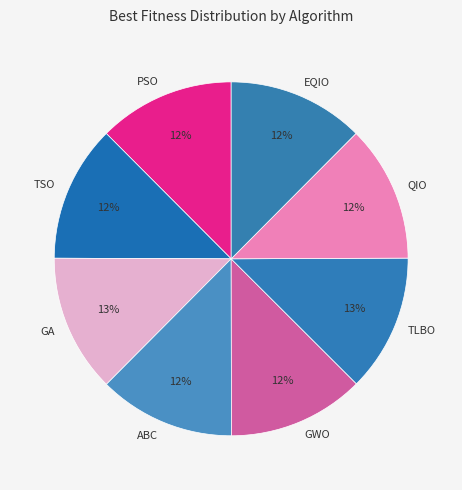

Count the number of slices in the pie.

8